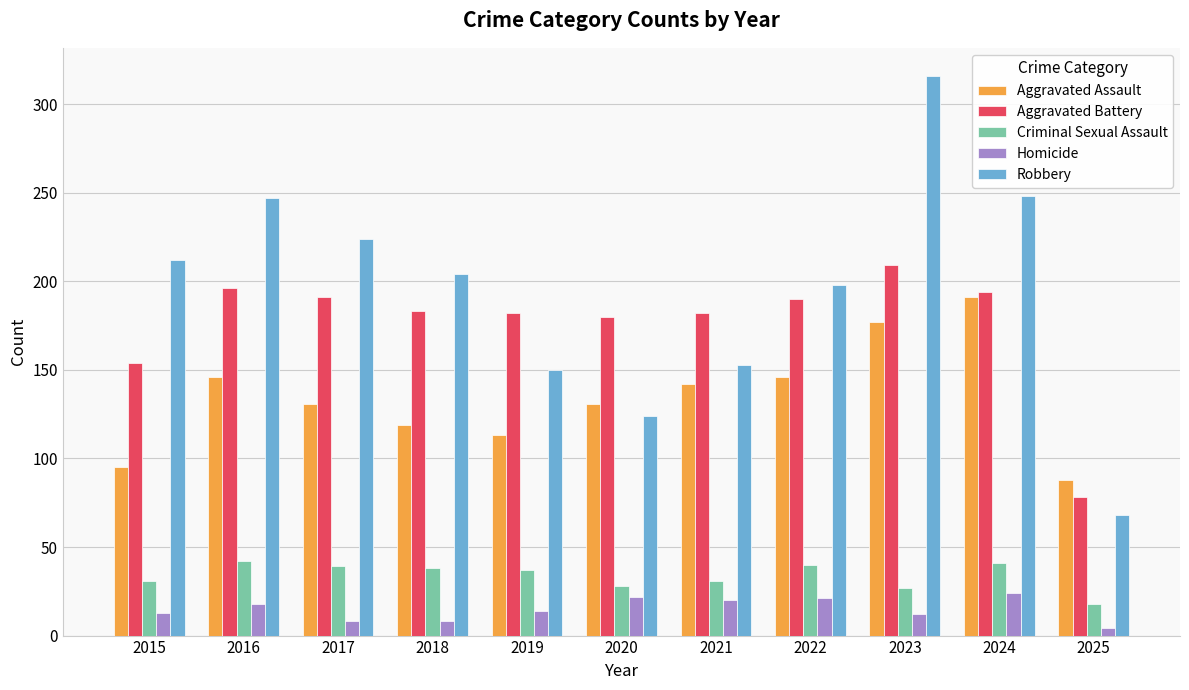

Is the value of Criminal Sexual Assault at 2017 greater than the value of Homicide at 2021?

Yes